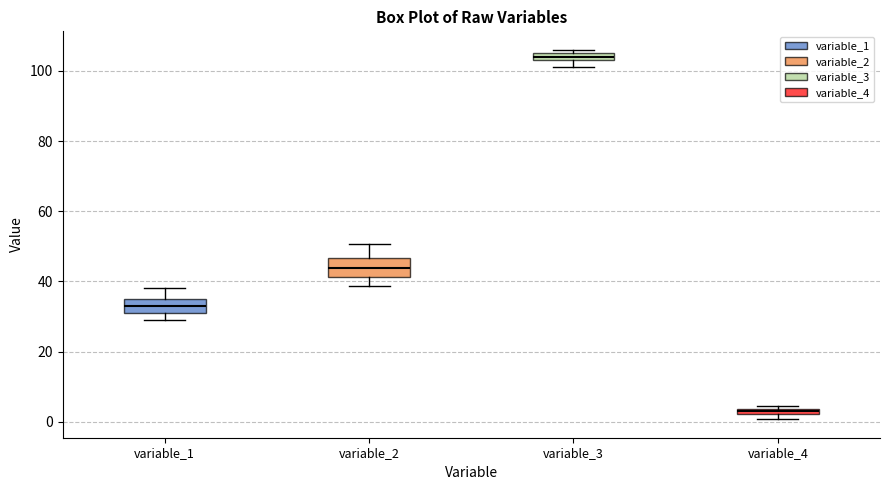

Where does the lower whisker of the box for variable_2 end on the y-axis? The values are not printed on the chart, so give them approximately, as read against the axis.

38